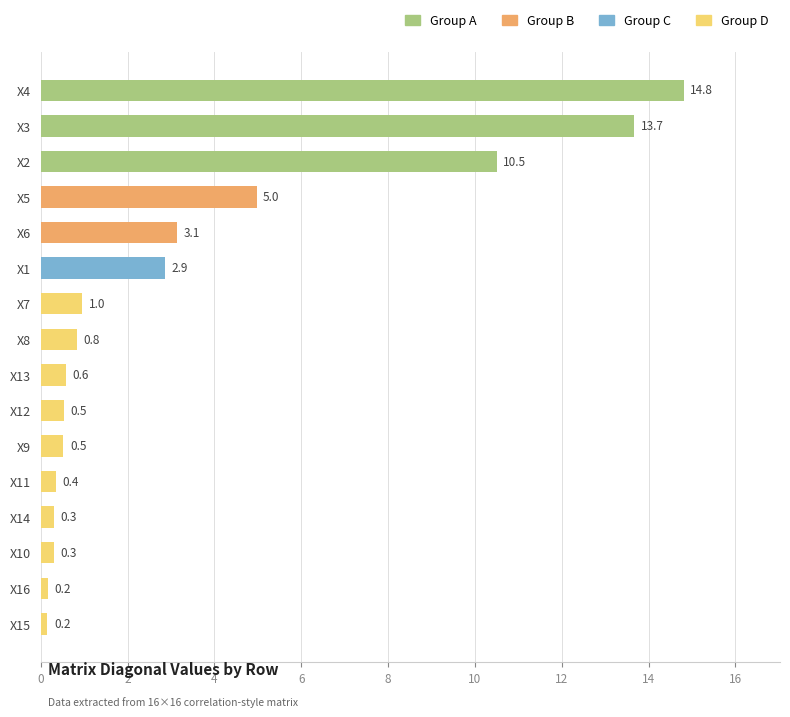

What is the maximum value shown in the chart?

14.8